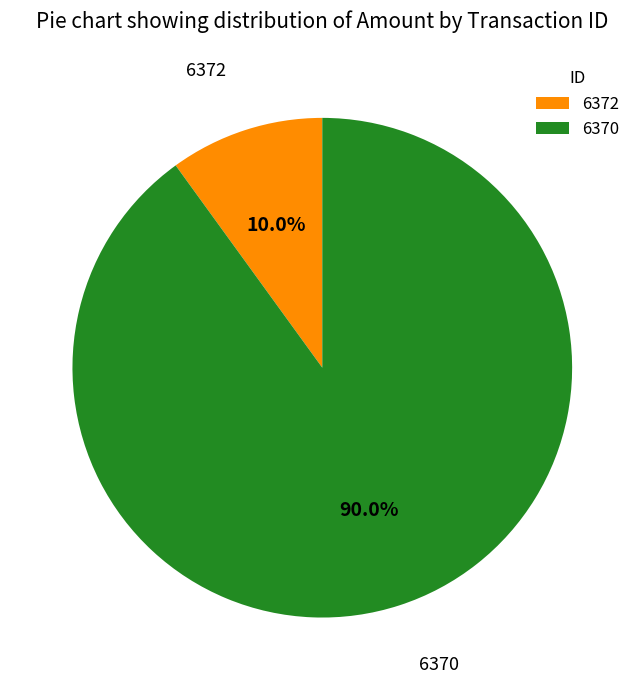

Rank the categories by value from lowest to highest.

6372, 6370